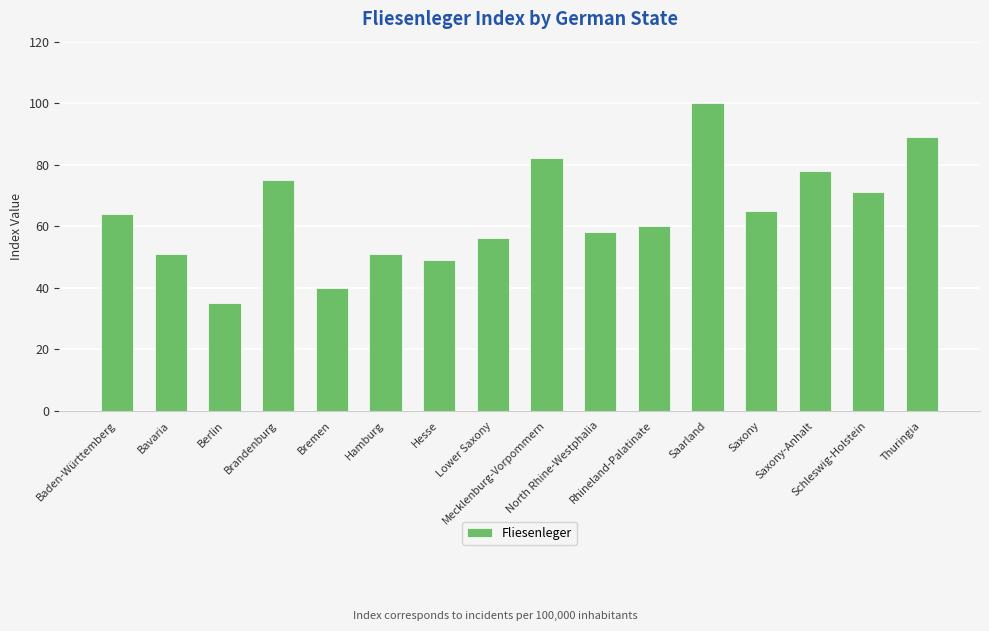

What is the difference between the second highest and minimum values?

54